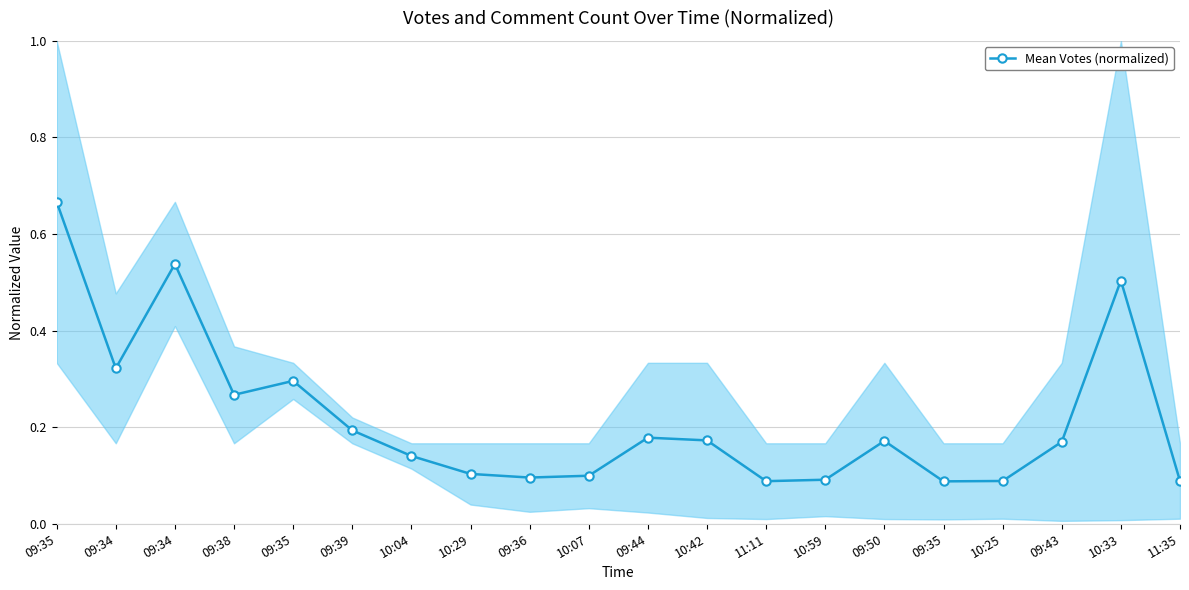

Is this an area chart (filled region under the line)?

No